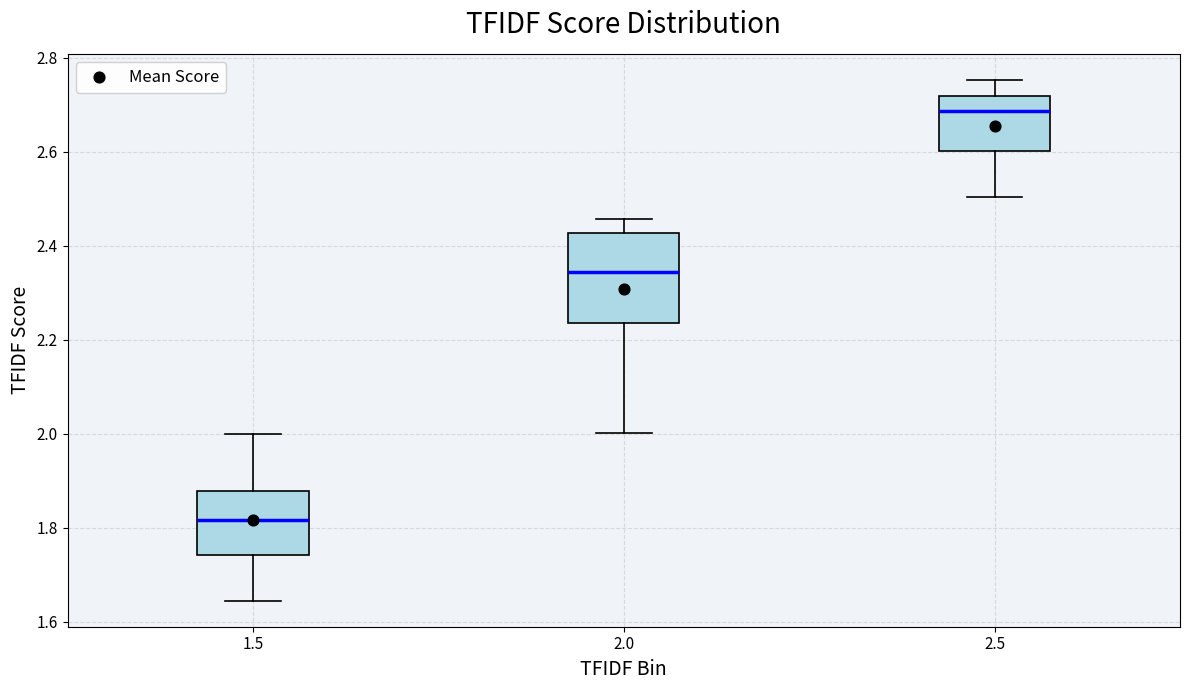

Which box's median line is the highest?

2.5